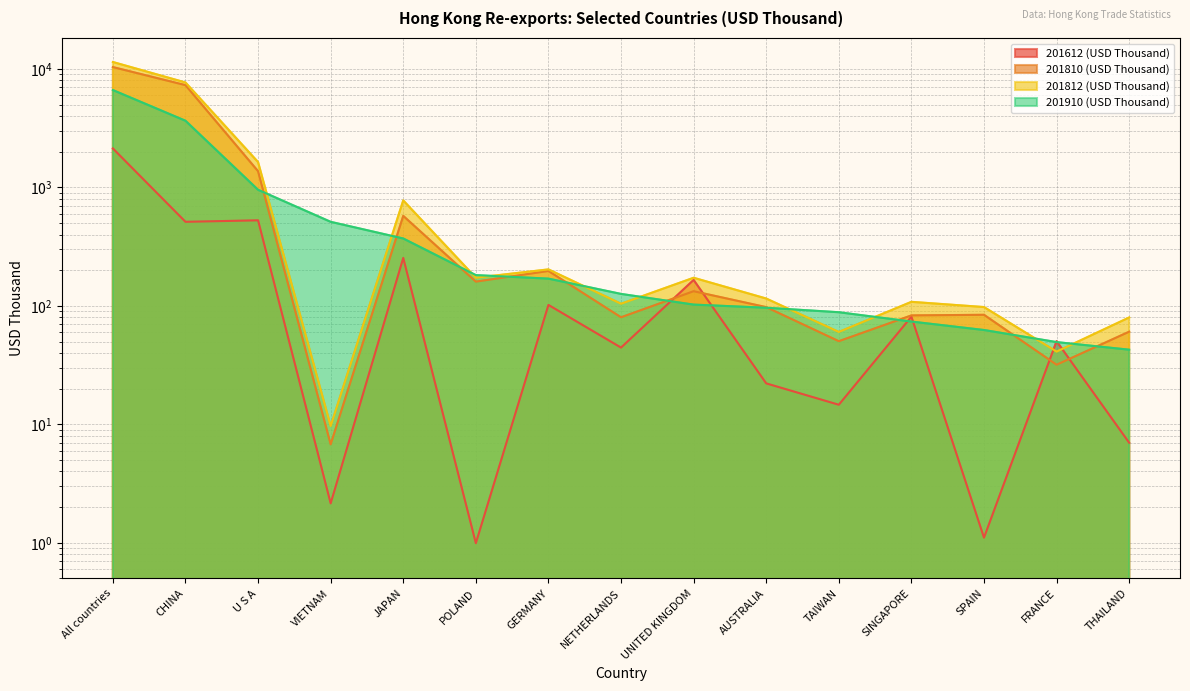

Which category has the lowest value in the 201612 (USD Thousand) series?

POLAND